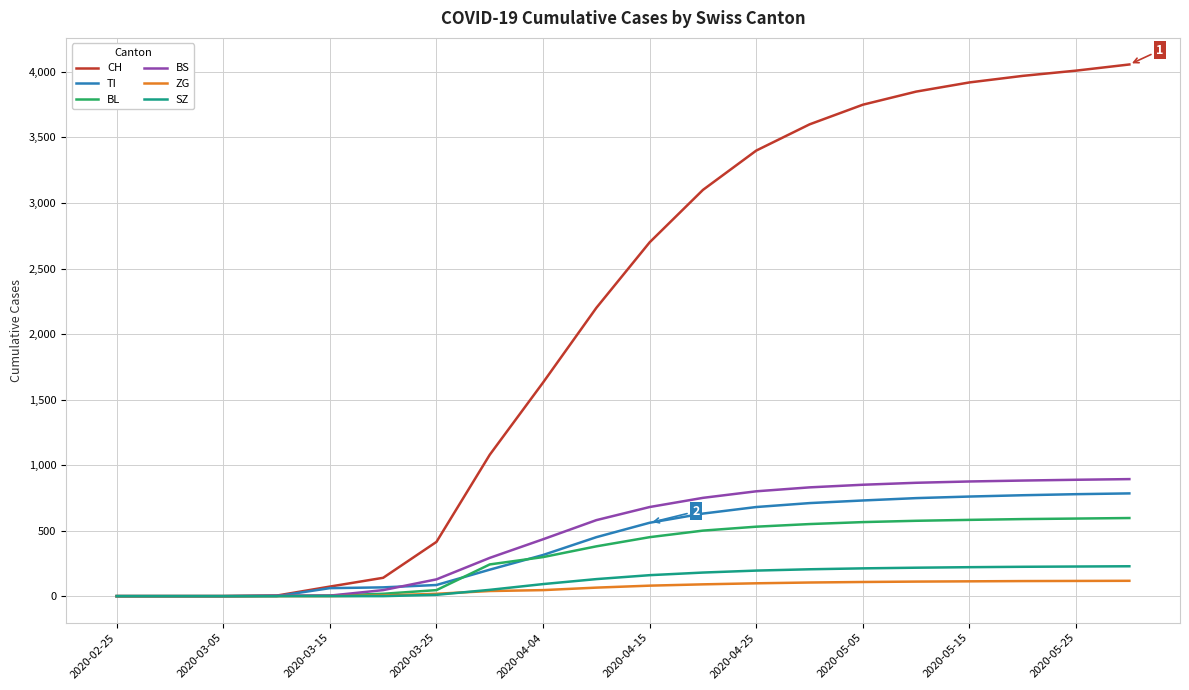

Which series has the largest range (max minus min)?

CH